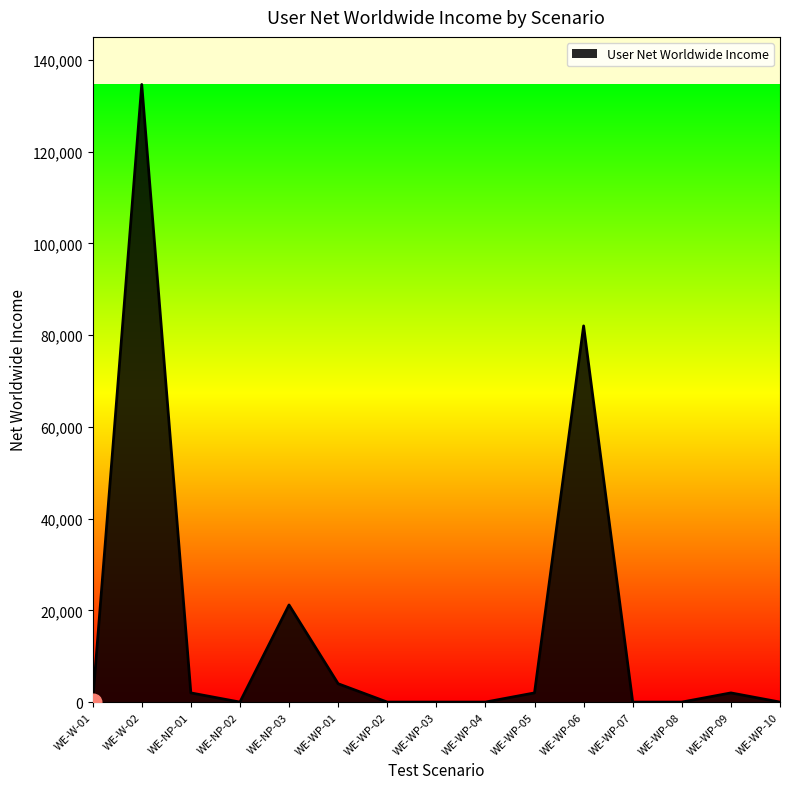

What is the difference between the values at WE-WP-06 and WE-W-02?

52627